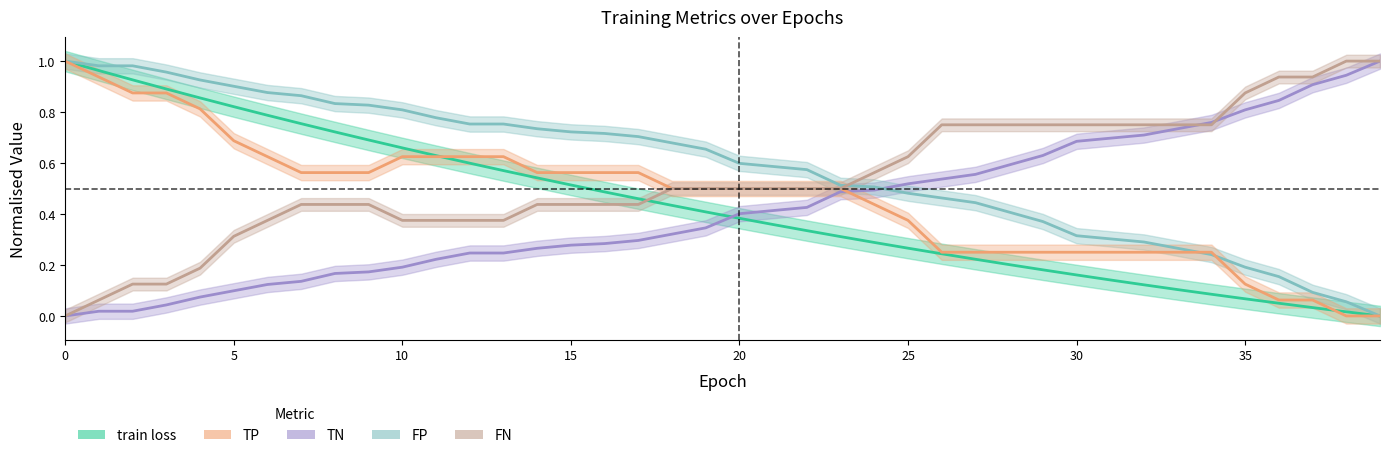

How many times do TP and FP cross each other?

2